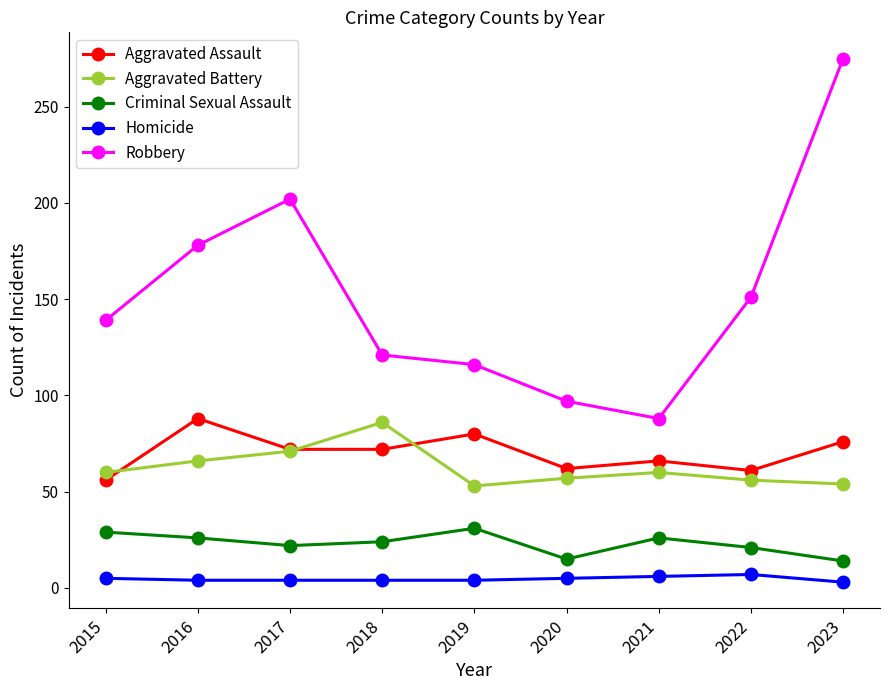

Which label corresponds to the largest value in the chart?

2023